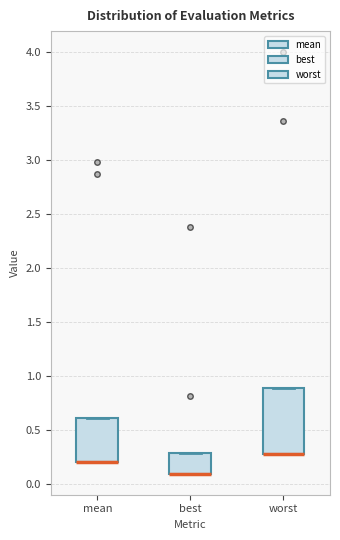

Comparing the boxes themselves (not the whiskers), which one is the tallest?

worst